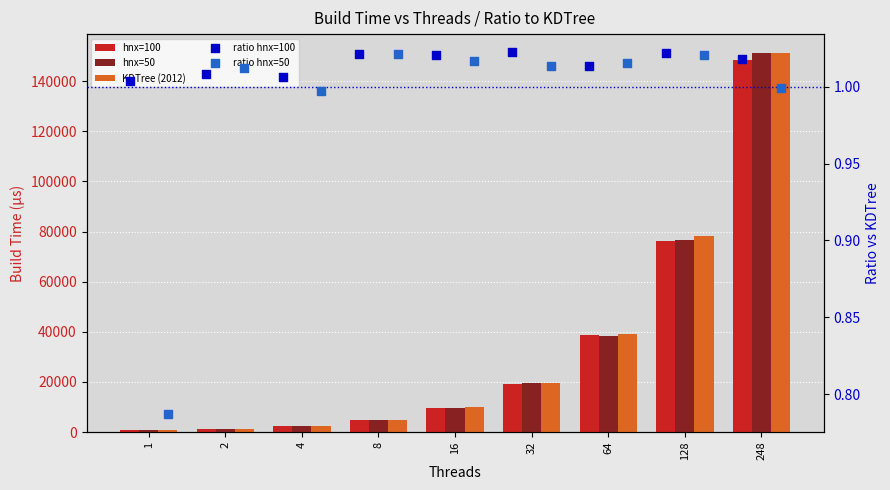

What are all the series names shown in the legend?

hnx=100, hnx=50, KDTree (2012), ratio hnx=100, ratio hnx=50